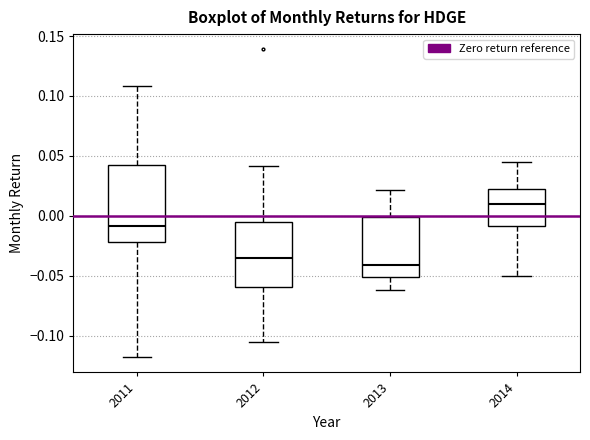

Which box is the tallest, from its lower edge to its upper edge?

2011